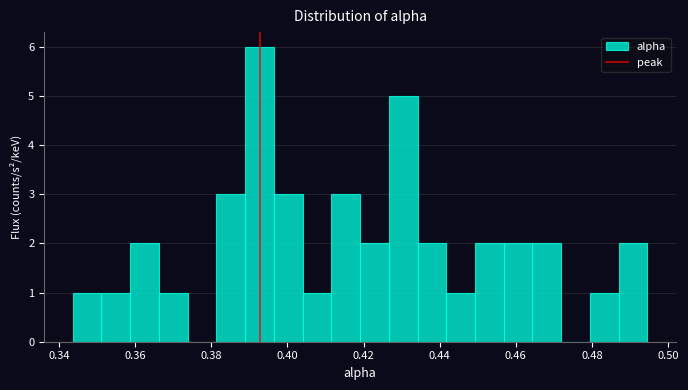

Around what value on the x-axis is the tallest bar? Give the approximate position of its centre, as read against the axis.

0.392